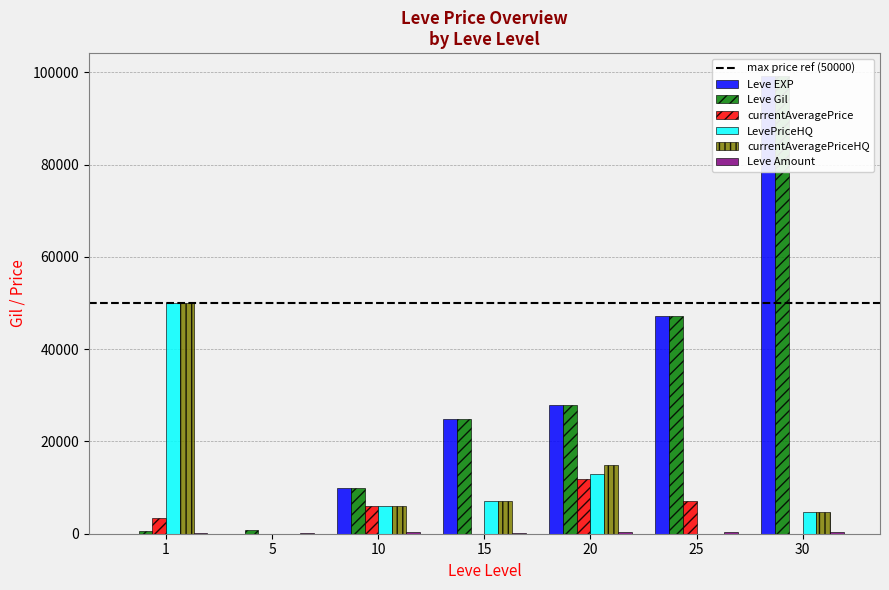

Reading left to right, extract all data points from this chart.

Leve EXP: 1=1	5=2	10=9990	15=24790	20=28010	25=47200	30=99220
Leve Gil: 1=690	5=730	10=9990	15=24790	20=28010	25=47200	30=99220
currentAveragePrice: 1=3307	5=0	10=6000	15=0	20=11899	25=7000	30=0
LevePriceHQ: 1=50000	5=0	10=6000	15=7000	20=12999	25=0	30=4799
currentAveragePriceHQ: 1=50000	5=0	10=6000	15=7000	20=14999	25=0	30=4799
Leve Amount: 1=112	5=140	10=288	15=240	20=293	25=317	30=473